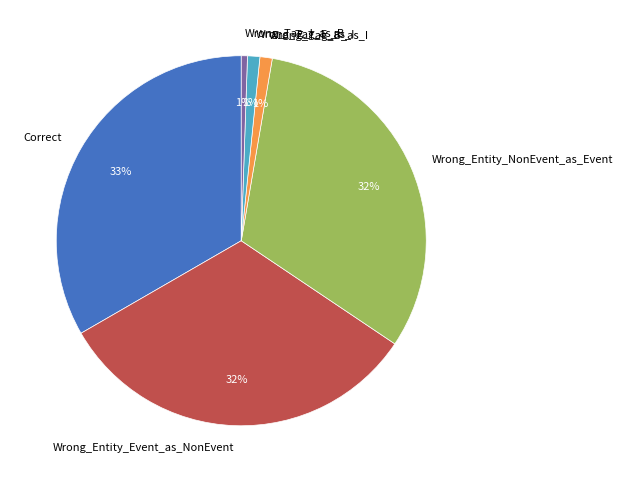

To the nearest percent, what is the difference between the Correct and Wrong_Entity_Event_as_NonEvent slice percentages?

1%